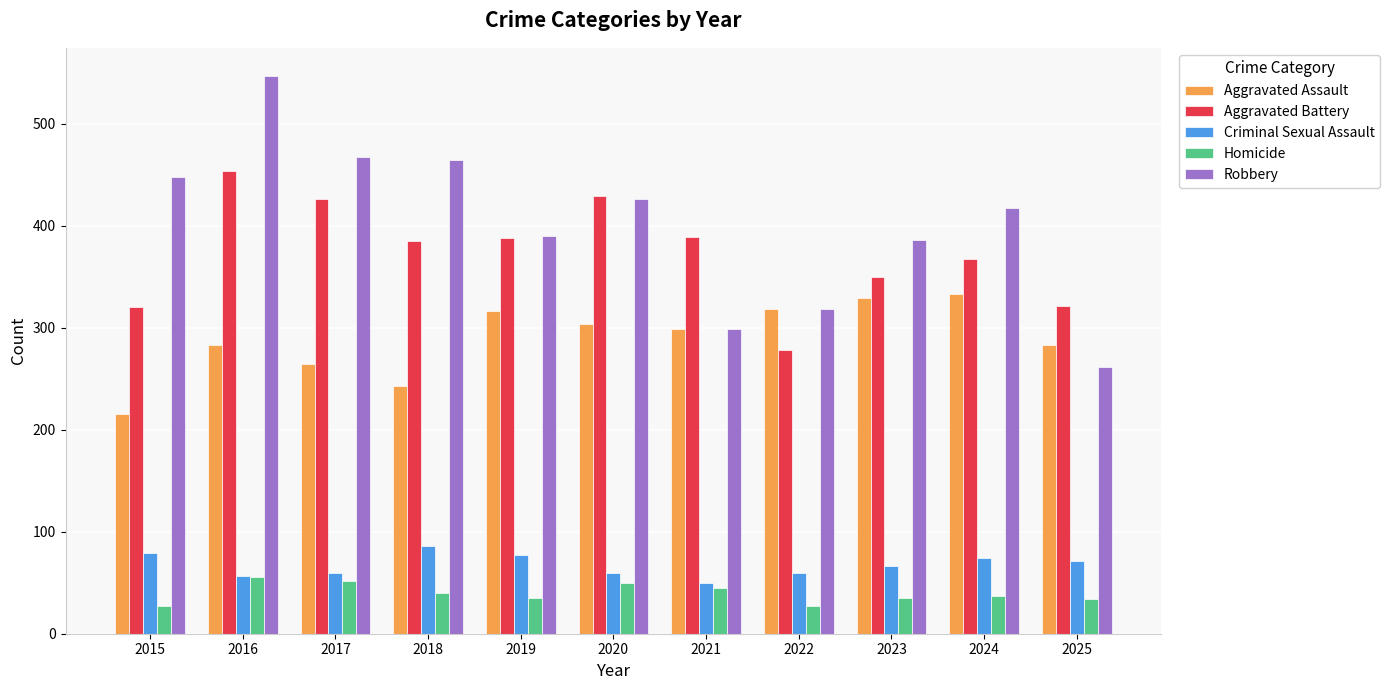

How many bars are there in total?

55